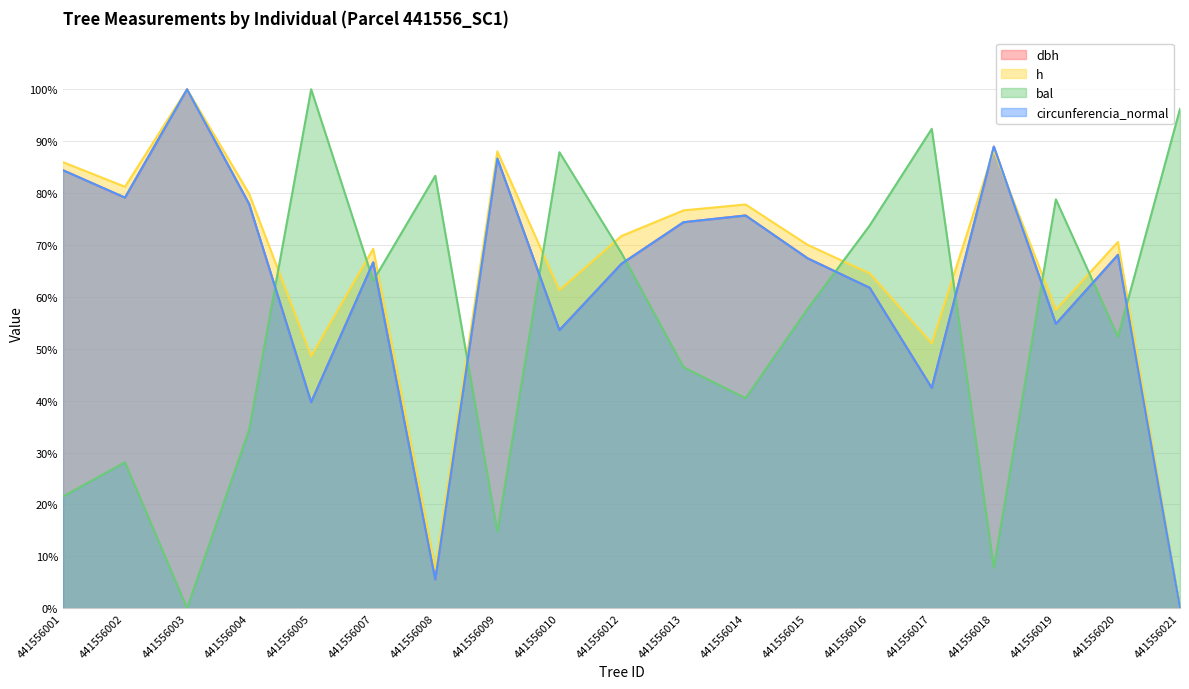

How many data points does each series have?

19